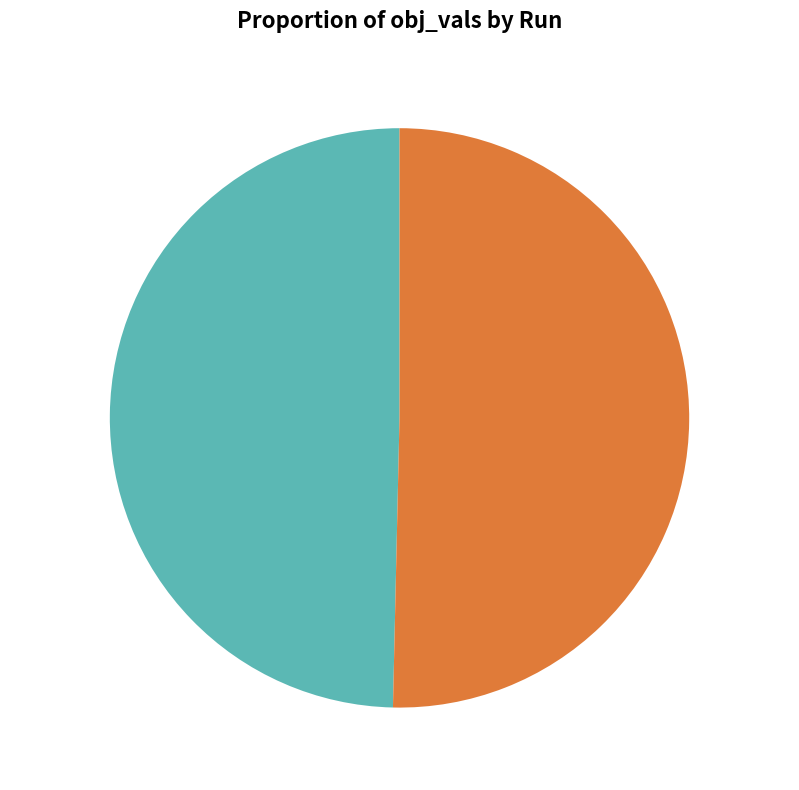

Which category accounts for the majority?

Run 2